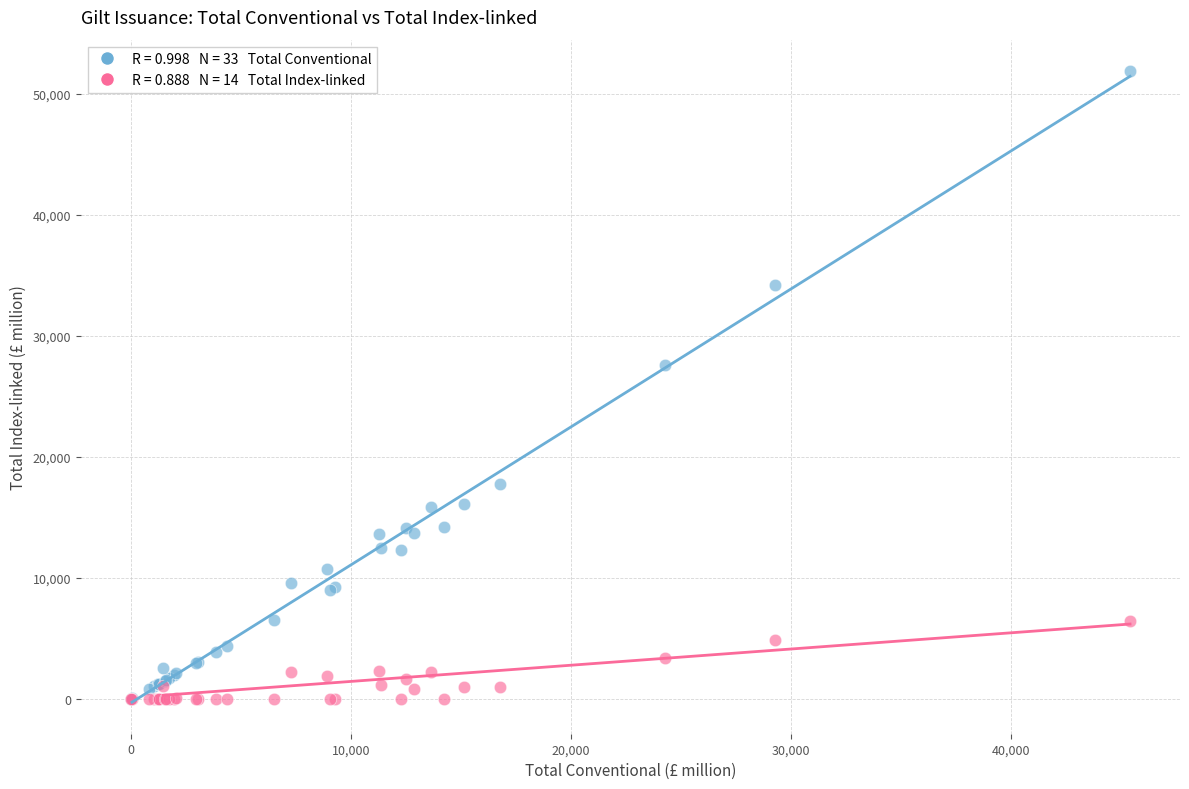

Across all series, what Y value is closest to 25936?

27628